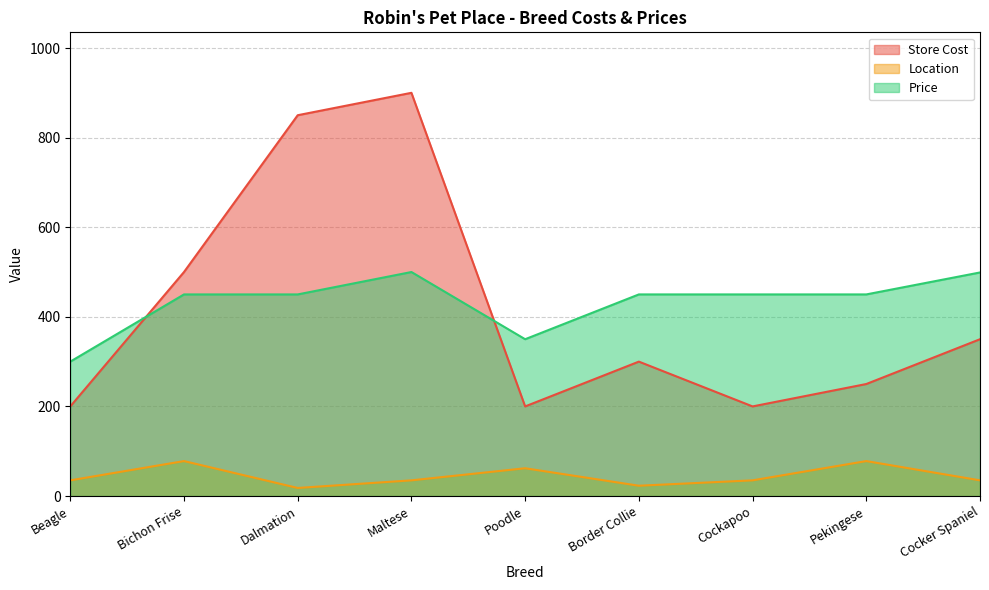

What are all the series names shown in the legend?

Store Cost, Location, Price